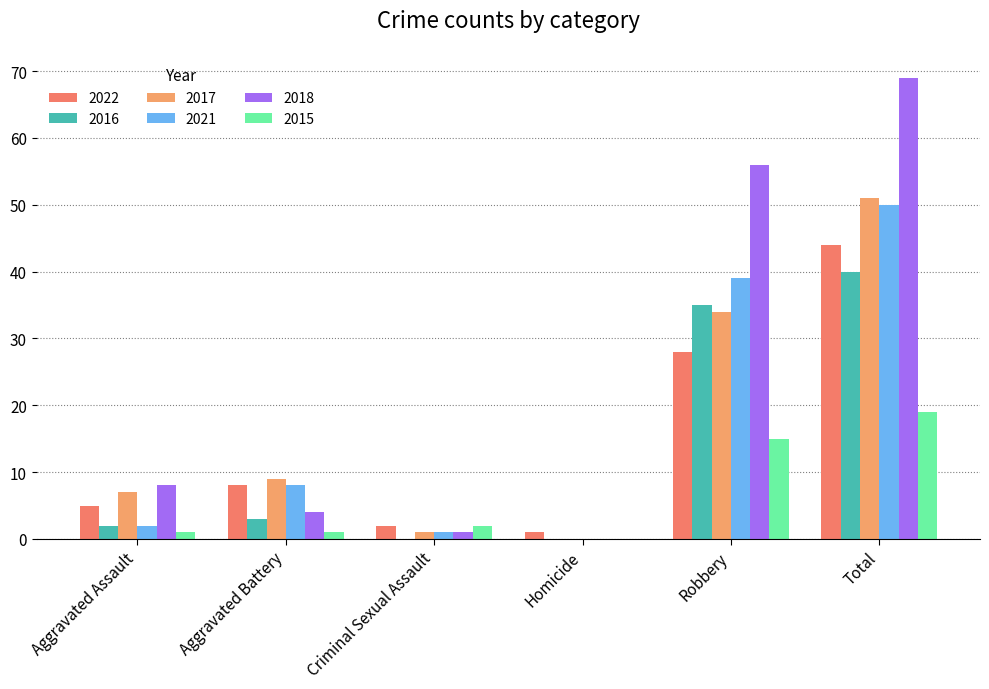

The 2018 series shows 14 at Aggravated Assault. True or false?

False